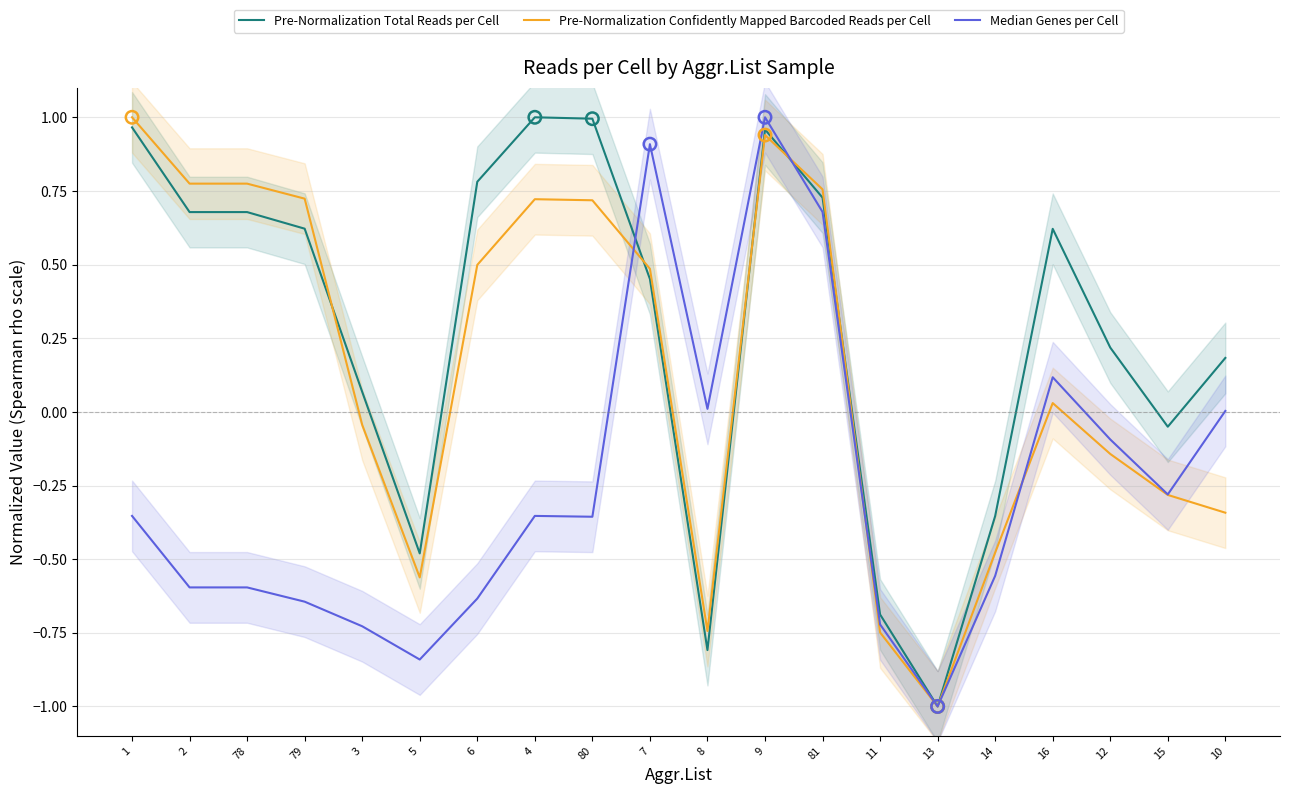

At which category is the sum across all series the highest?

9